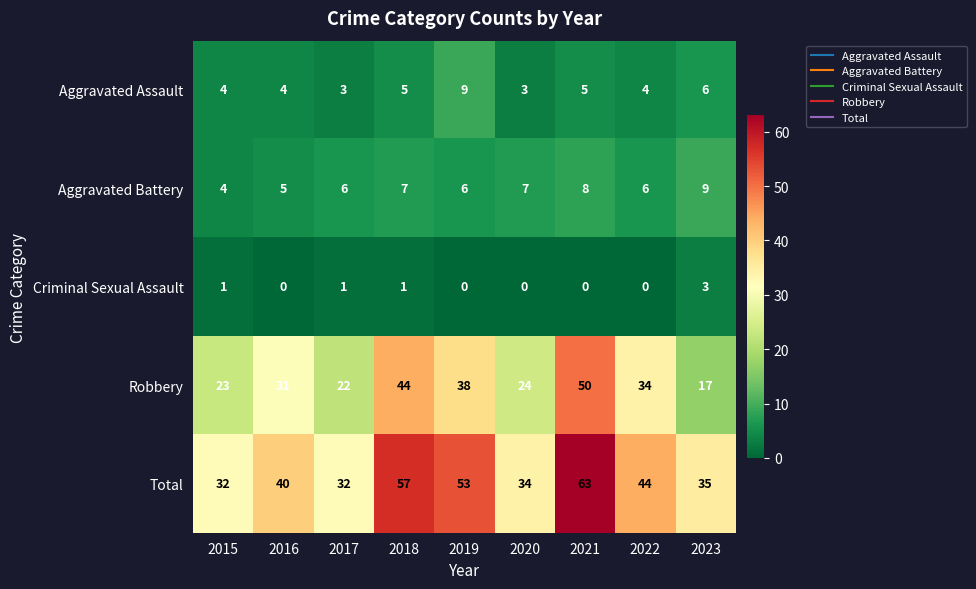

Is it true that Total equals 21 at 2023?

False